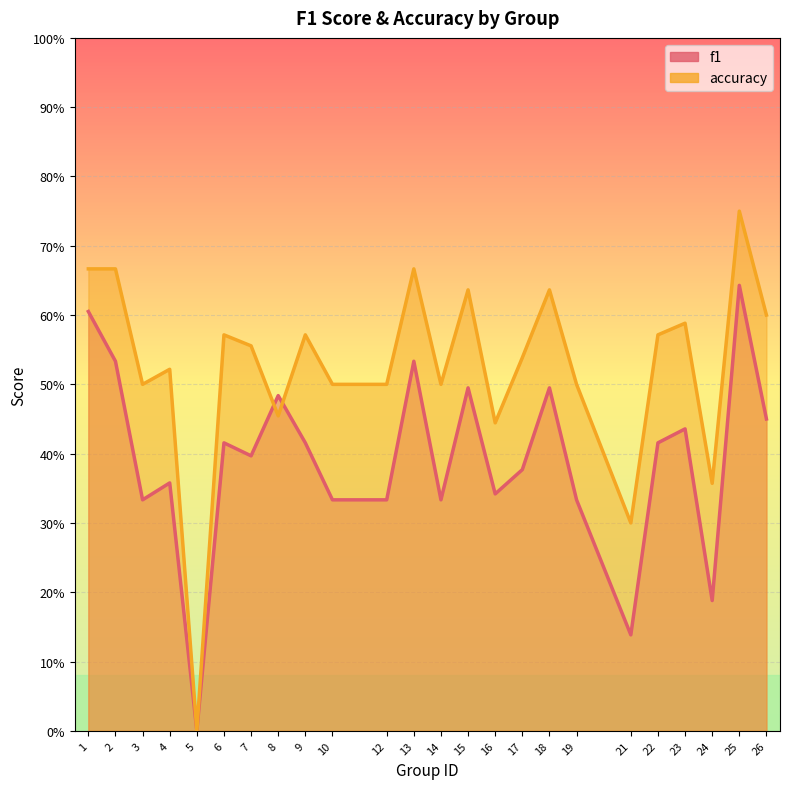

After their last crossing, which series has the higher values: accuracy or f1?

accuracy